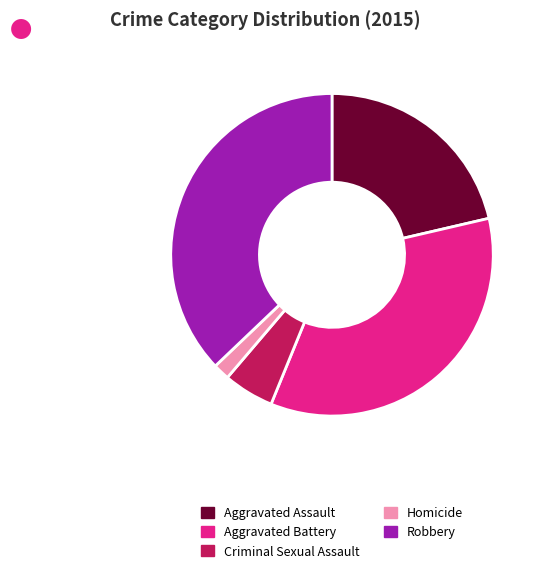

Is it true that Aggravated Assault is 26% of the pie?

False